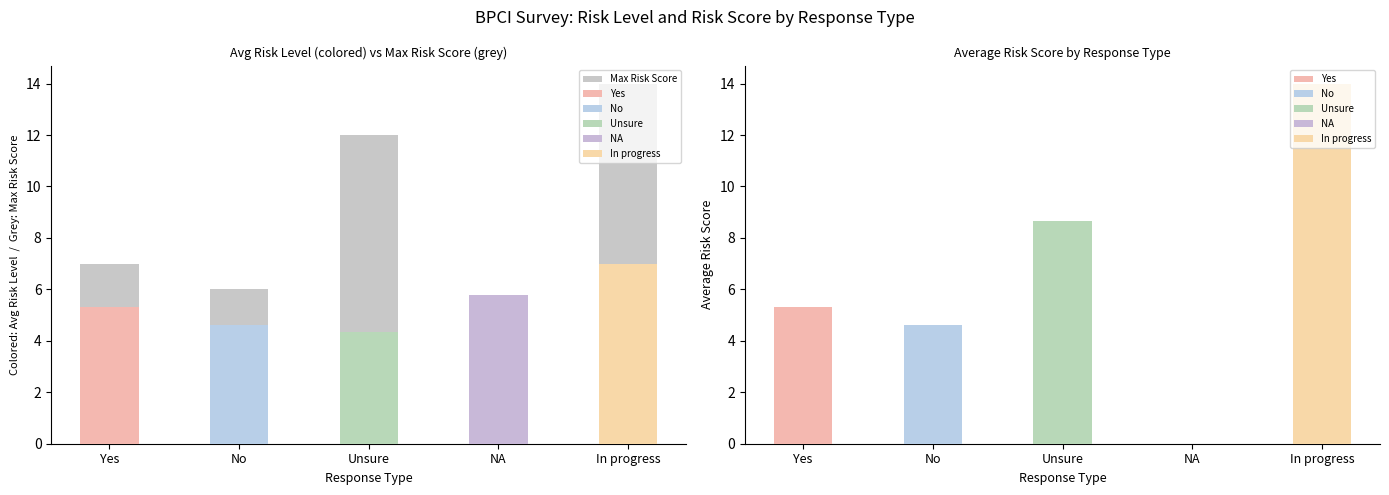

What is the highest value of the Avg Risk Score series?

14.0